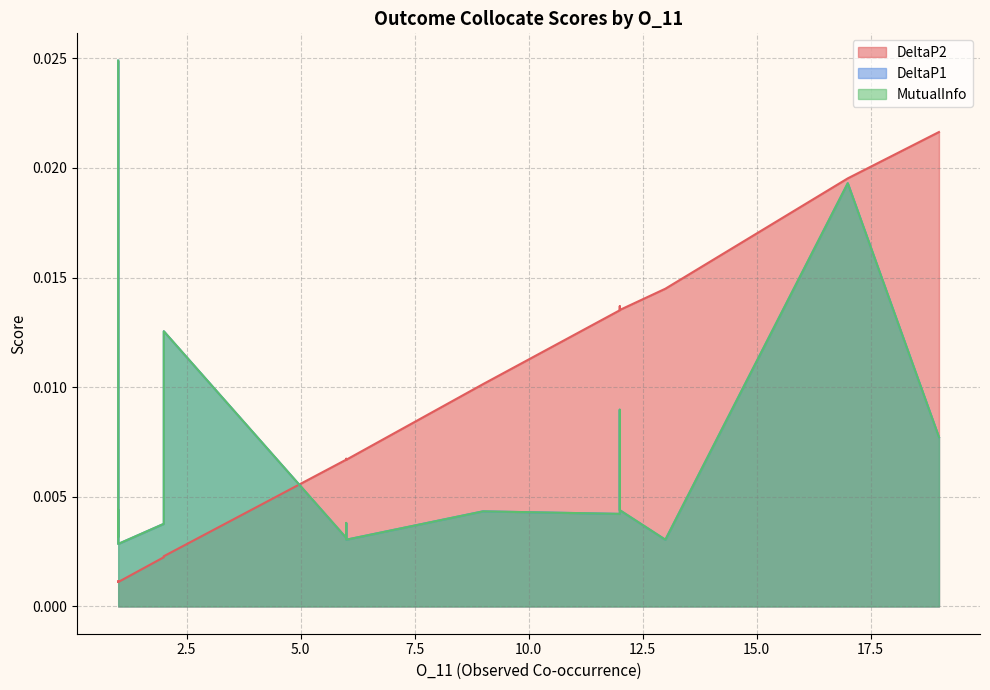

At 6, list the series in order from smallest to largest.

DeltaP1, MutualInfo, DeltaP2